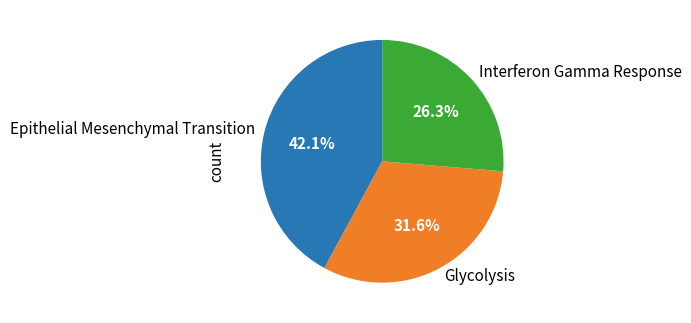

Which category has the biggest portion of the pie?

Epithelial Mesenchymal Transition